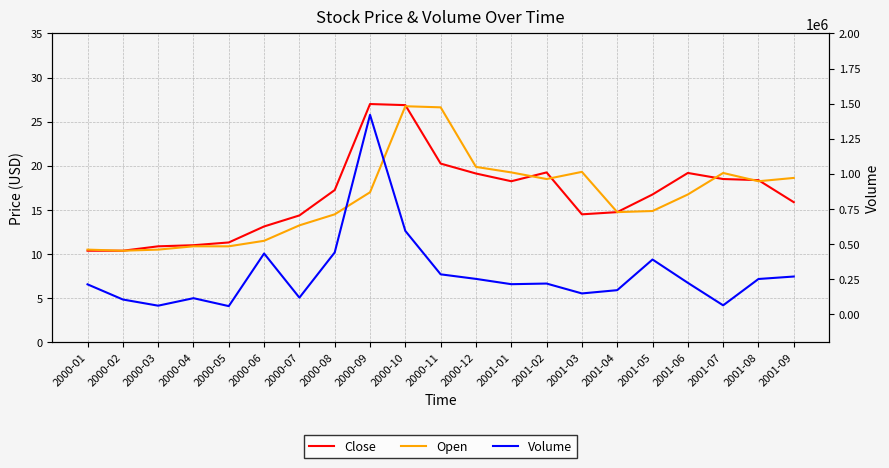

How many interior local peaks does the Volume series have?

5